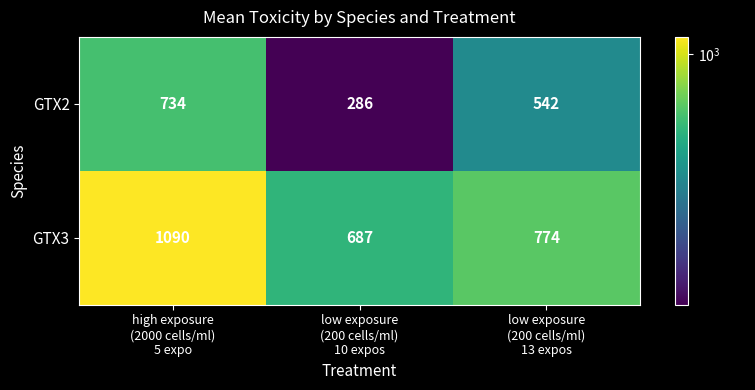

Reading left to right, extract all data points from this chart.

GTX2: 734	286	542
GTX3: 1090	687	774